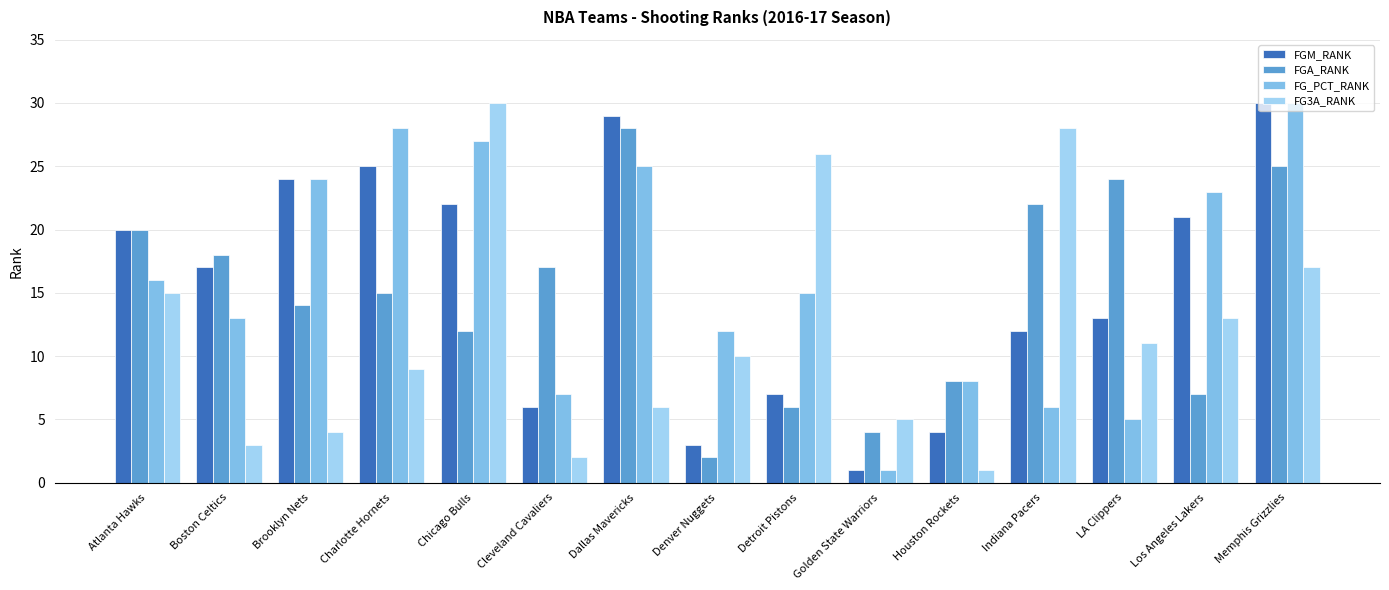

Which series changed the most between Chicago Bulls and Detroit Pistons?

FGM_RANK